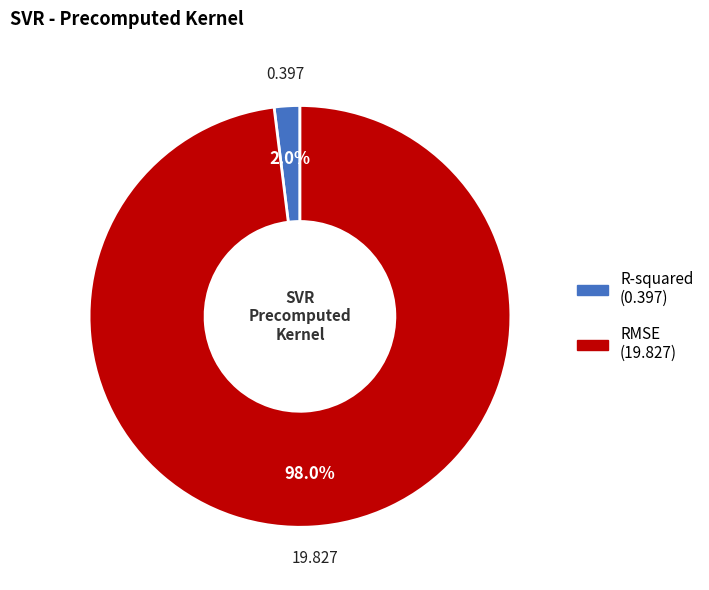

Is the sum of R-squared and RMSE greater than half?

Yes